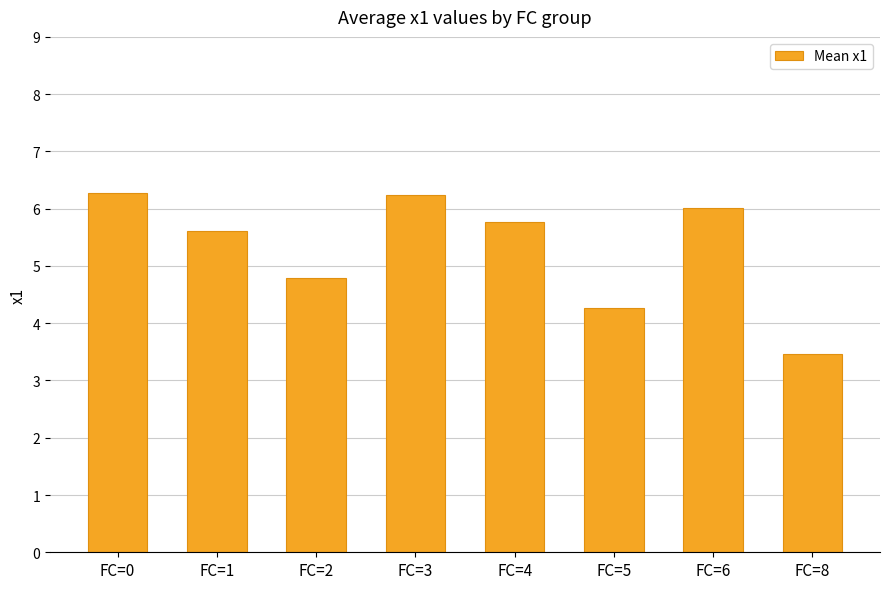

What is the greatest value displayed?

6.3